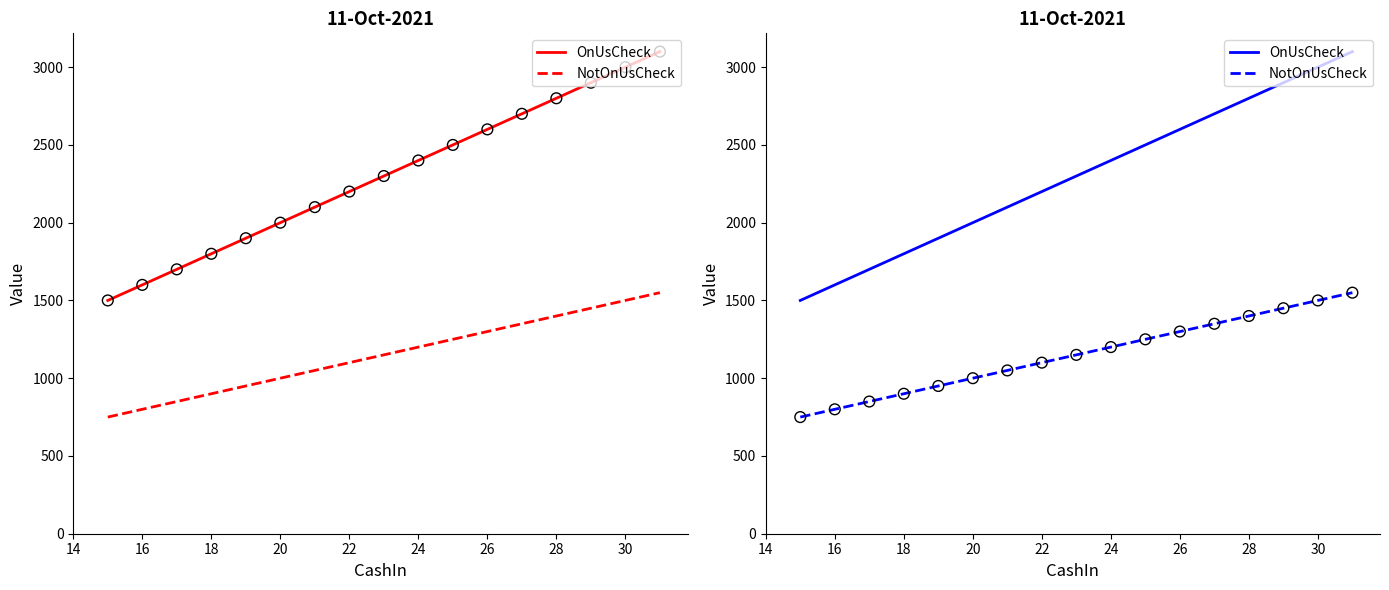

Which series reaches the maximum Y coordinate?

OnUsCheck